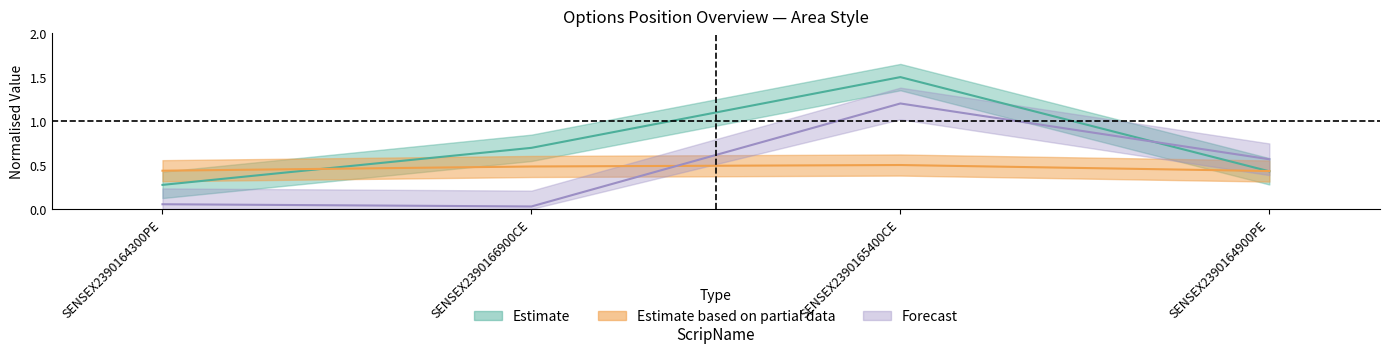

What is the label of the 2nd point from the left?

SENSEX2390166900CE